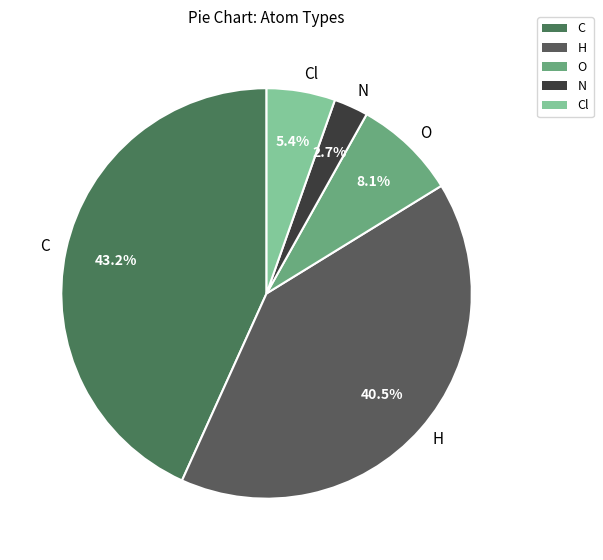

Rank the categories by value from highest to lowest.

C, H, O, Cl, N